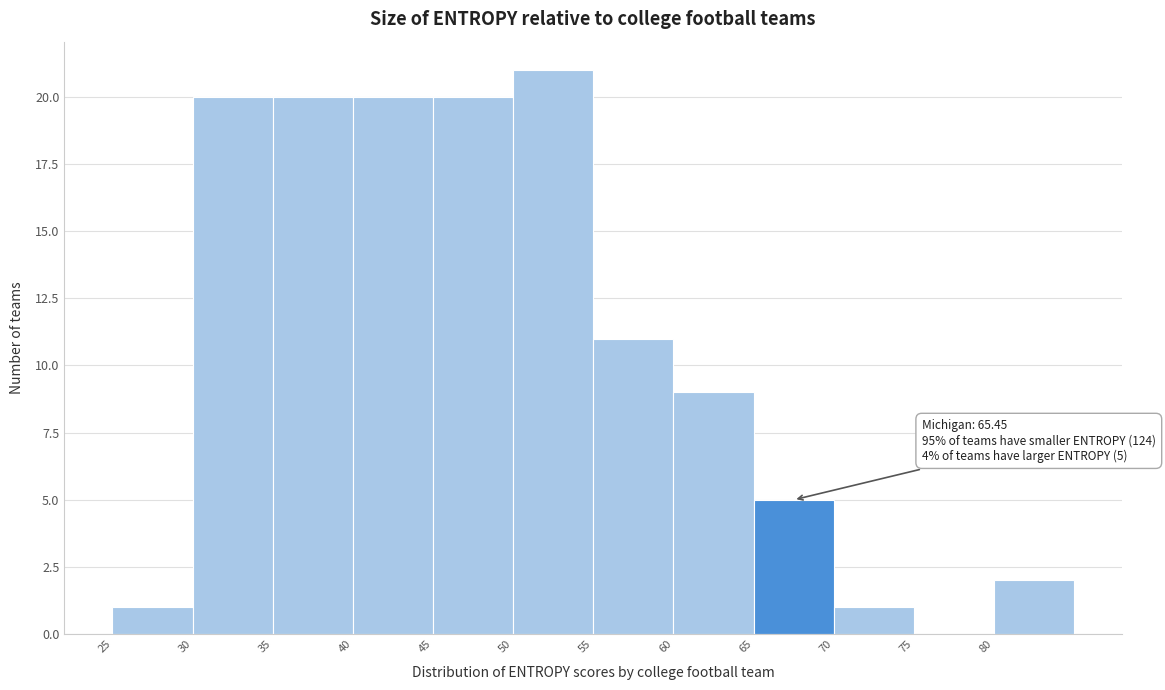

Which range on the x-axis has the tallest bar?

50 to 55